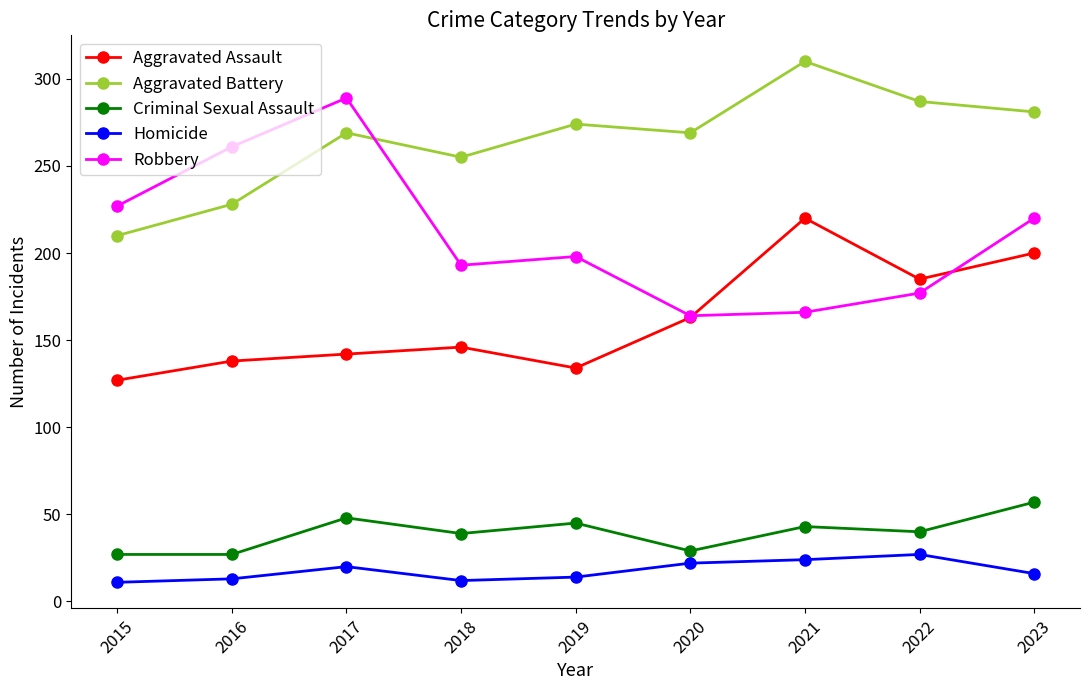

Between 2020 and 2021, which series saw the biggest shift?

Aggravated Assault